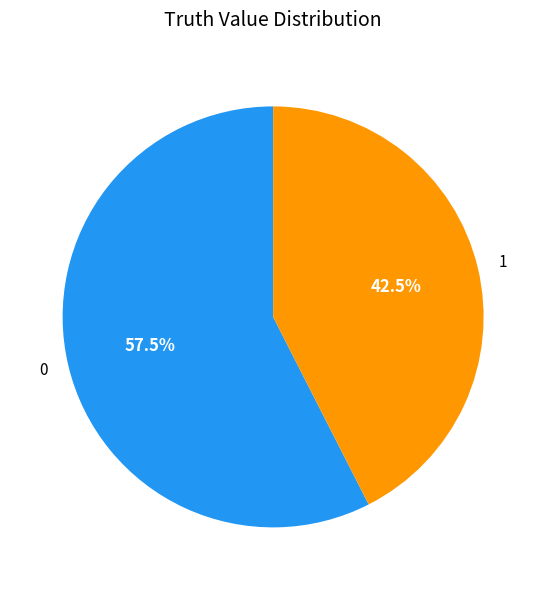

To the nearest percent, what is the difference between the 1 and 0 slice percentages?

15%